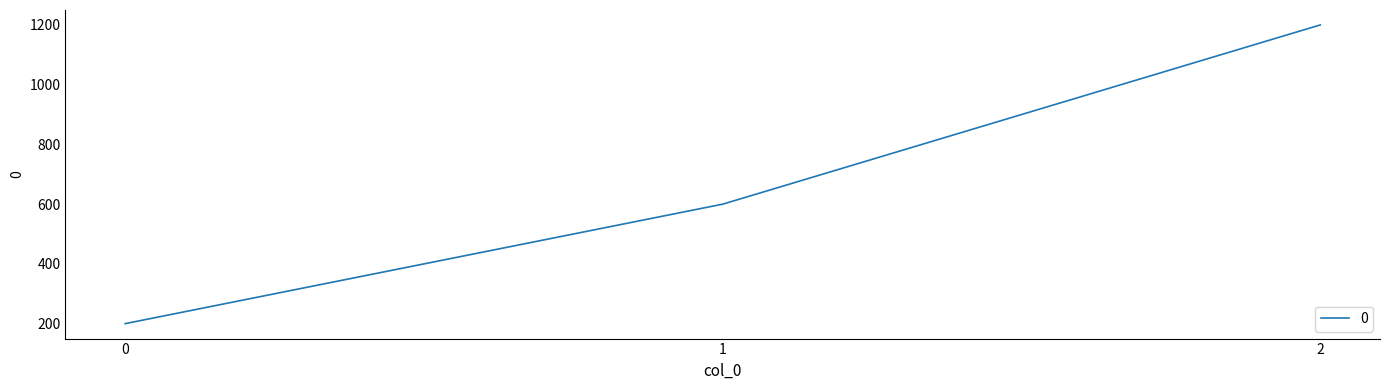

What is the minimum value shown in the chart?

200